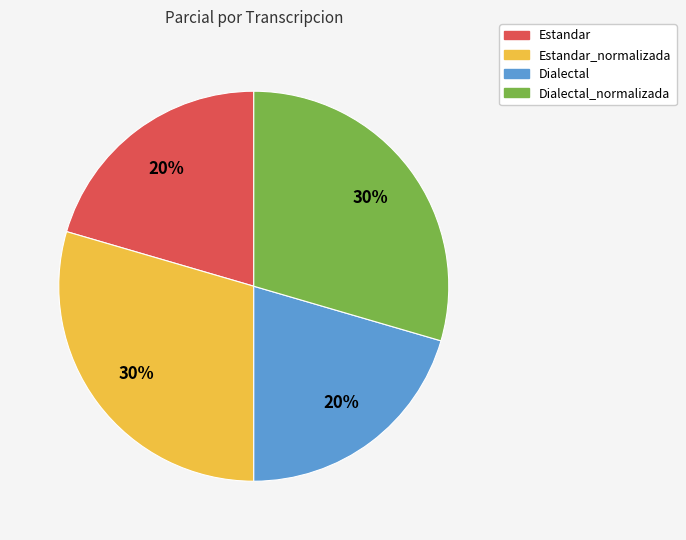

To the nearest percent, what is the average slice percentage?

25%